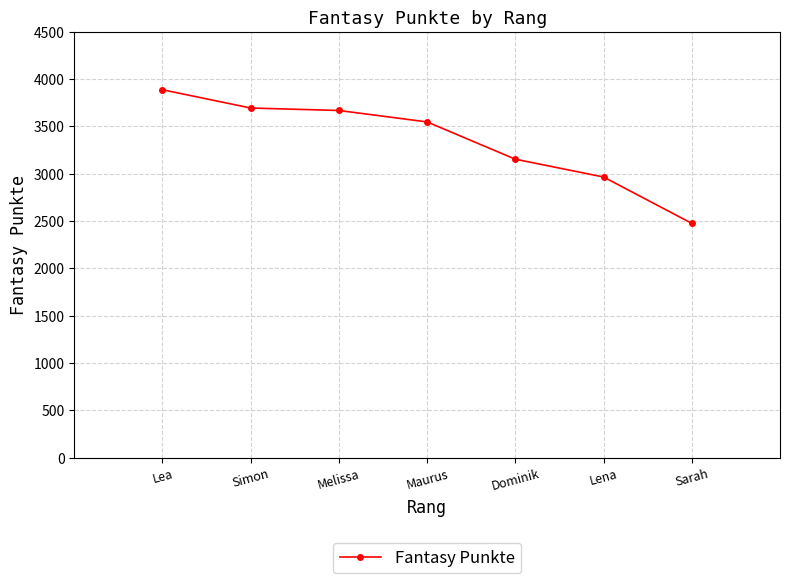

Reading left to right, what are all the values shown in this chart?

Lea=3888	Simon=3695	Melissa=3669	Maurus=3548	Dominik=3154	Lena=2966	Sarah=2476